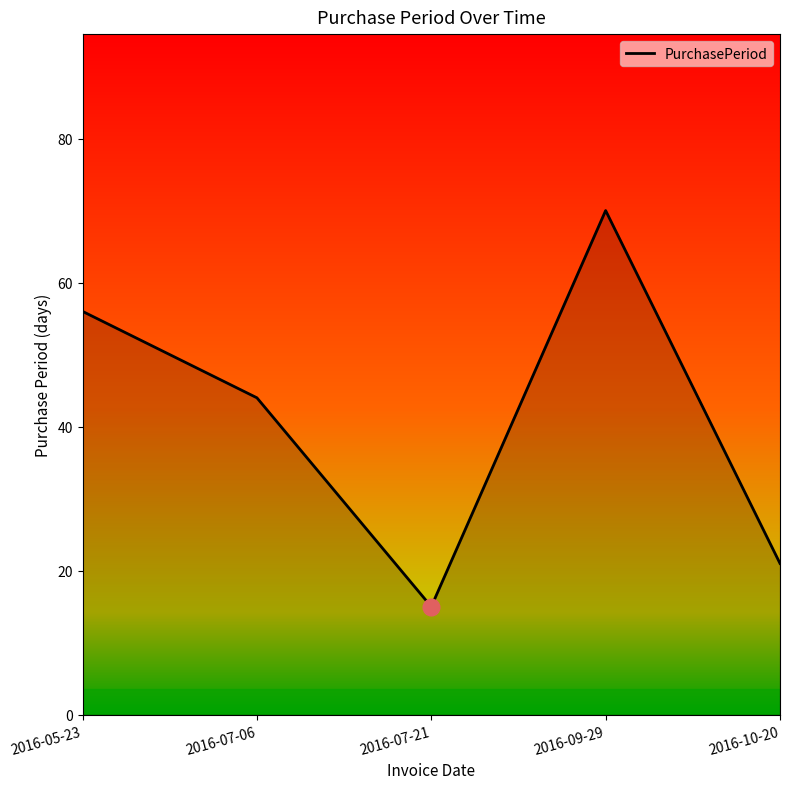

Reading left to right, what are all the values shown in this chart?

56	44	15	70	21